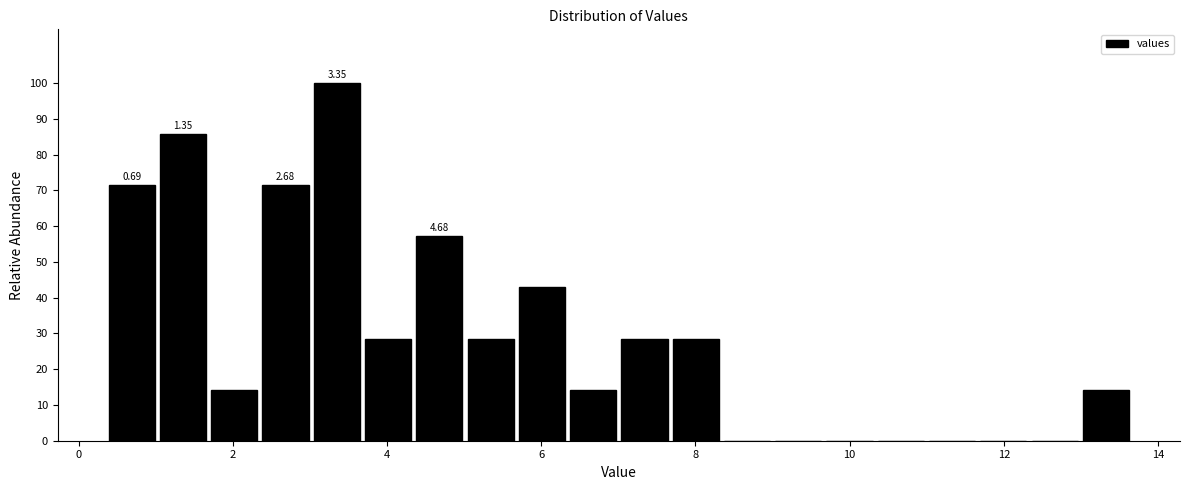

Around what value on the x-axis is the tallest bar? Give the approximate position of its centre, as read against the axis.

3.4